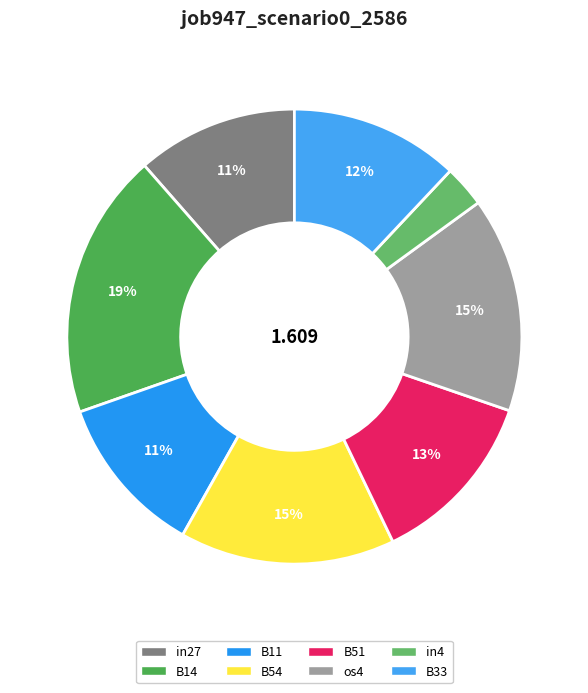

True or false: B14 accounts for 19% of the total.

True